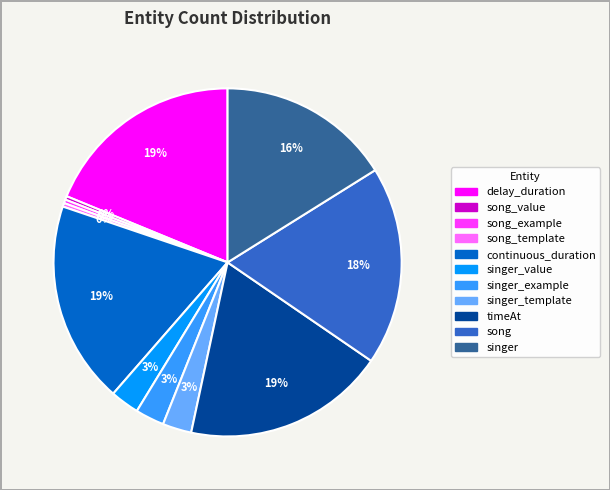

Is there any slice that represents more than half of the pie?

No